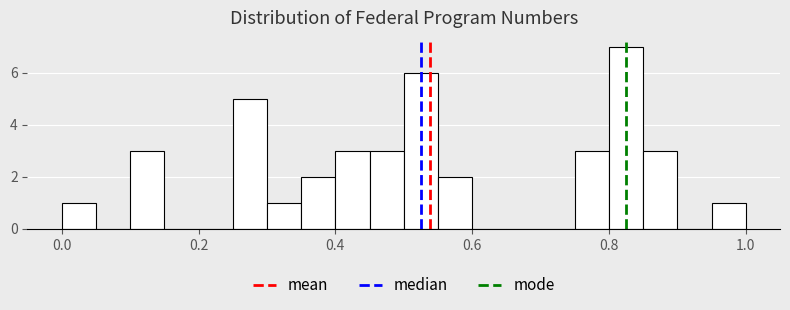

Read against the x-axis, roughly where is the centre of the tallest bar?

0.82